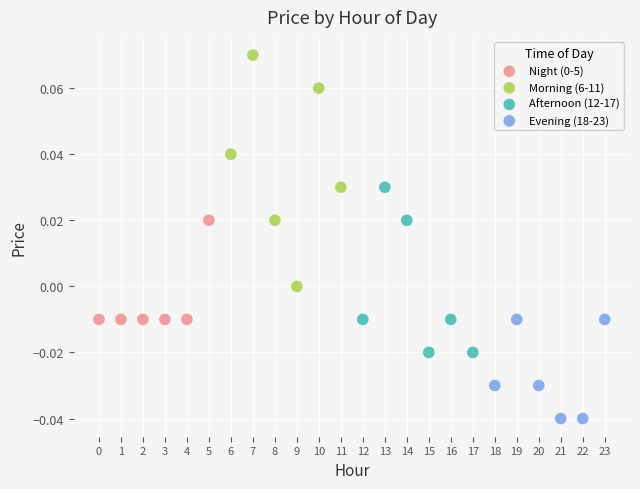

Which series contains the highest Y value?

Morning (6-11)